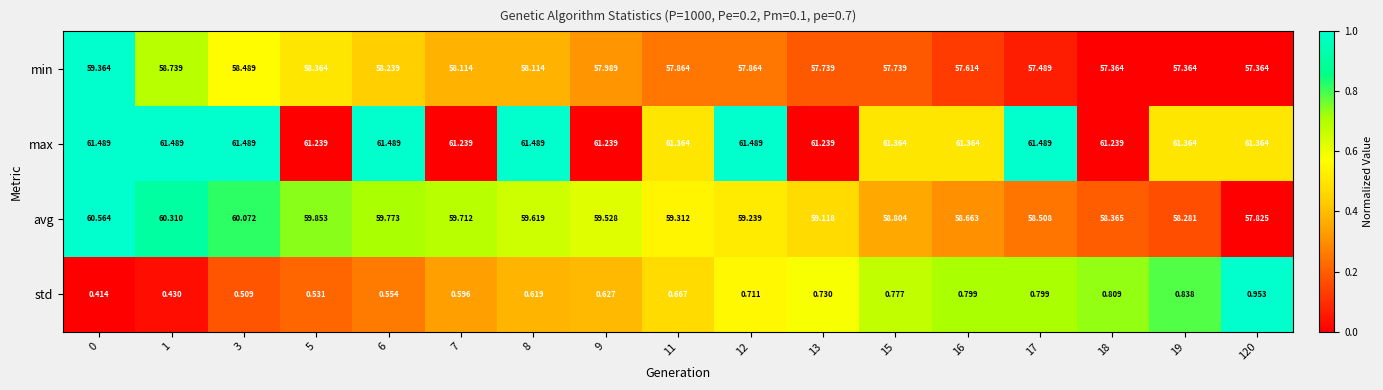

Which series has the largest range (max minus min)?

avg